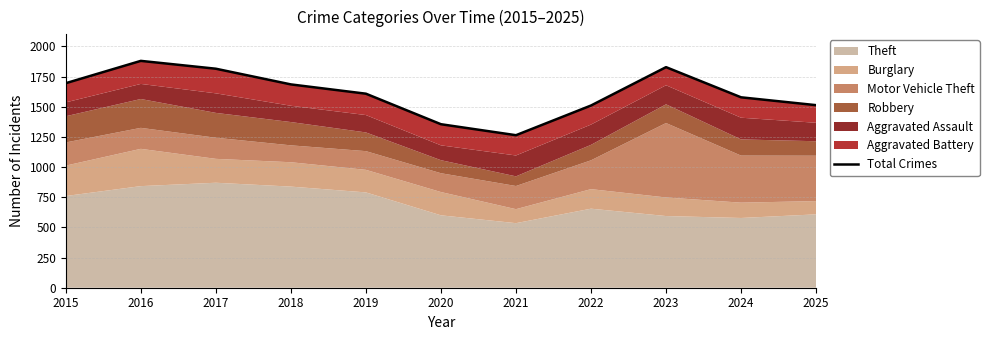

What is the value of the 2nd point from the left?

1880